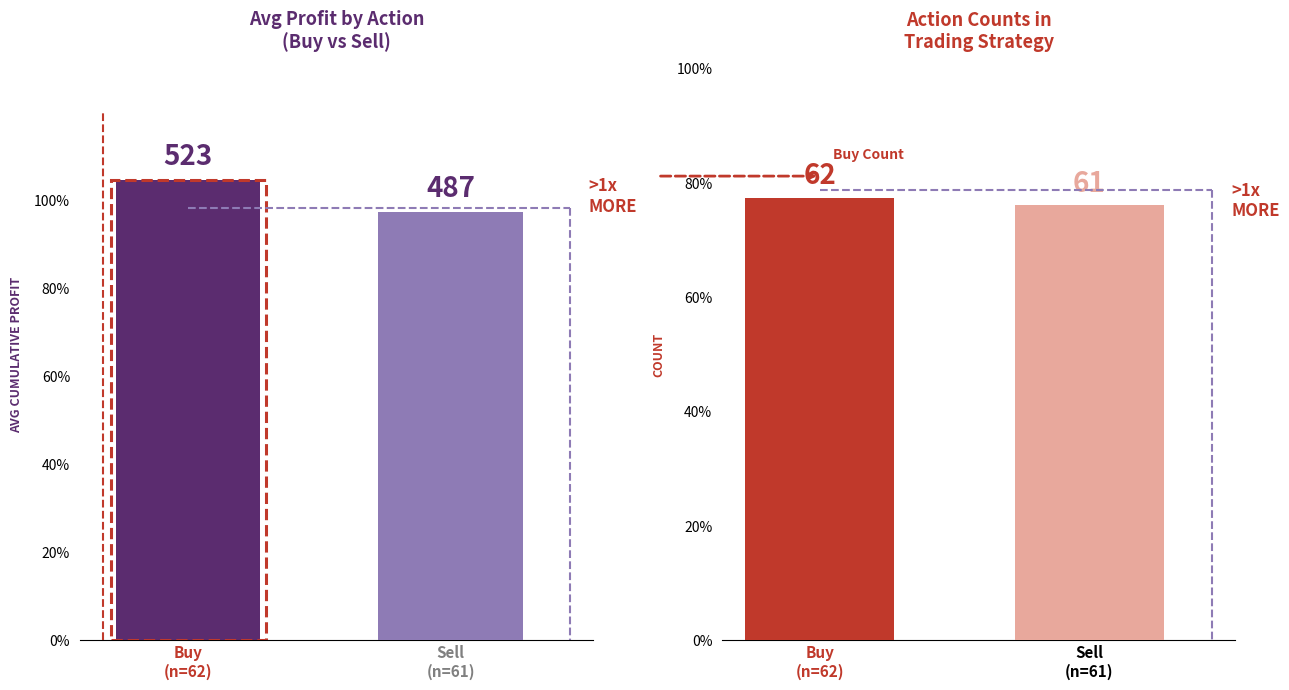

Is it true that Action Count equals 82.7 at Buy
(n=62)?

False